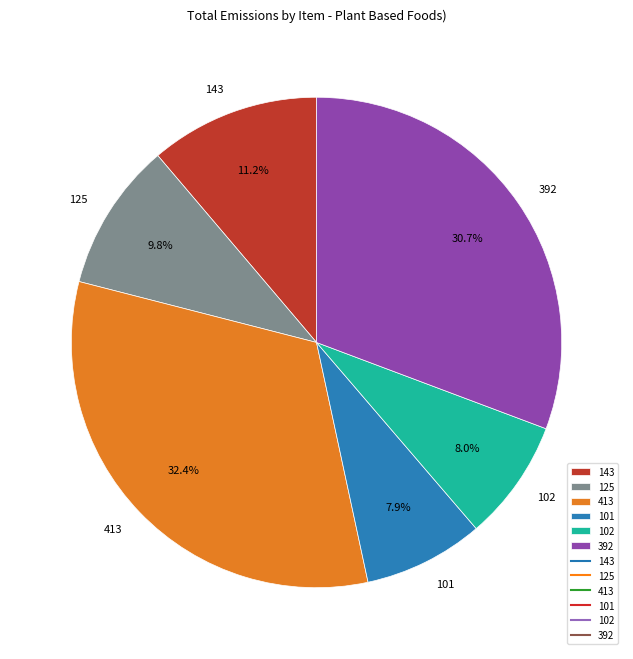

Is there any slice that represents more than half of the pie?

No